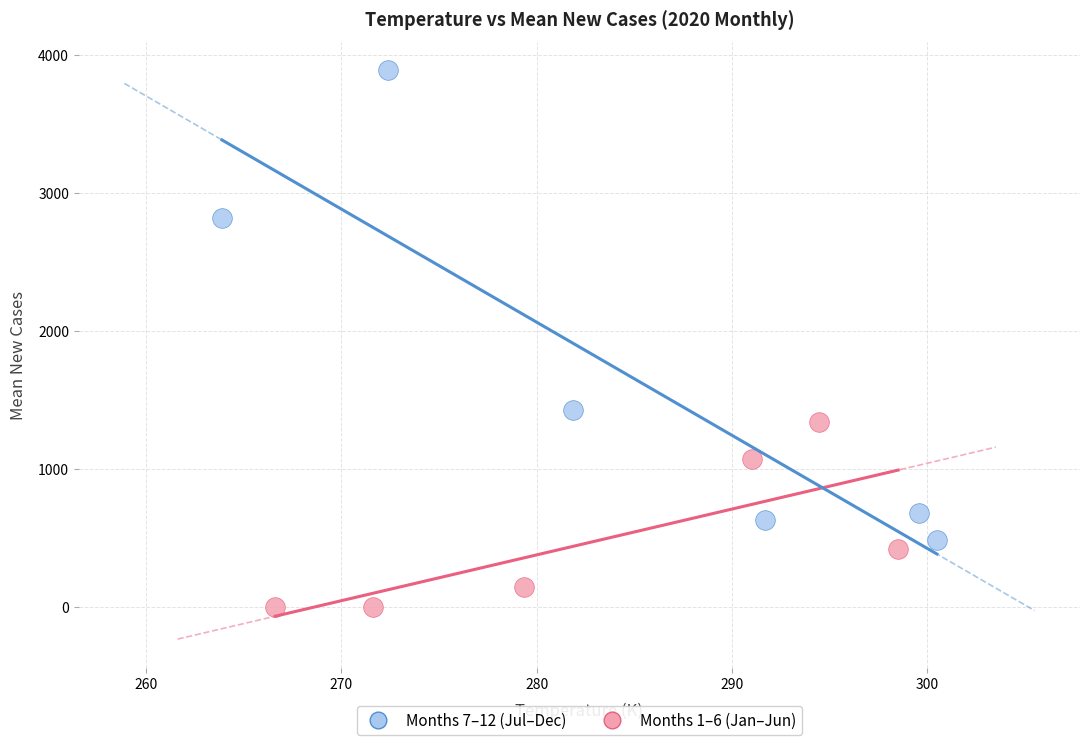

Which series contains the lowest Y value?

Months 1–6 (Jan–Jun)